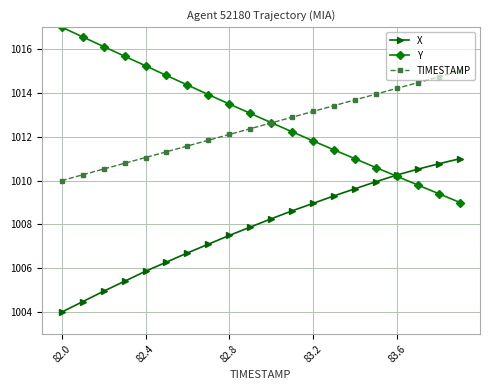

At how many categories does at least one series exceed 1005?

20